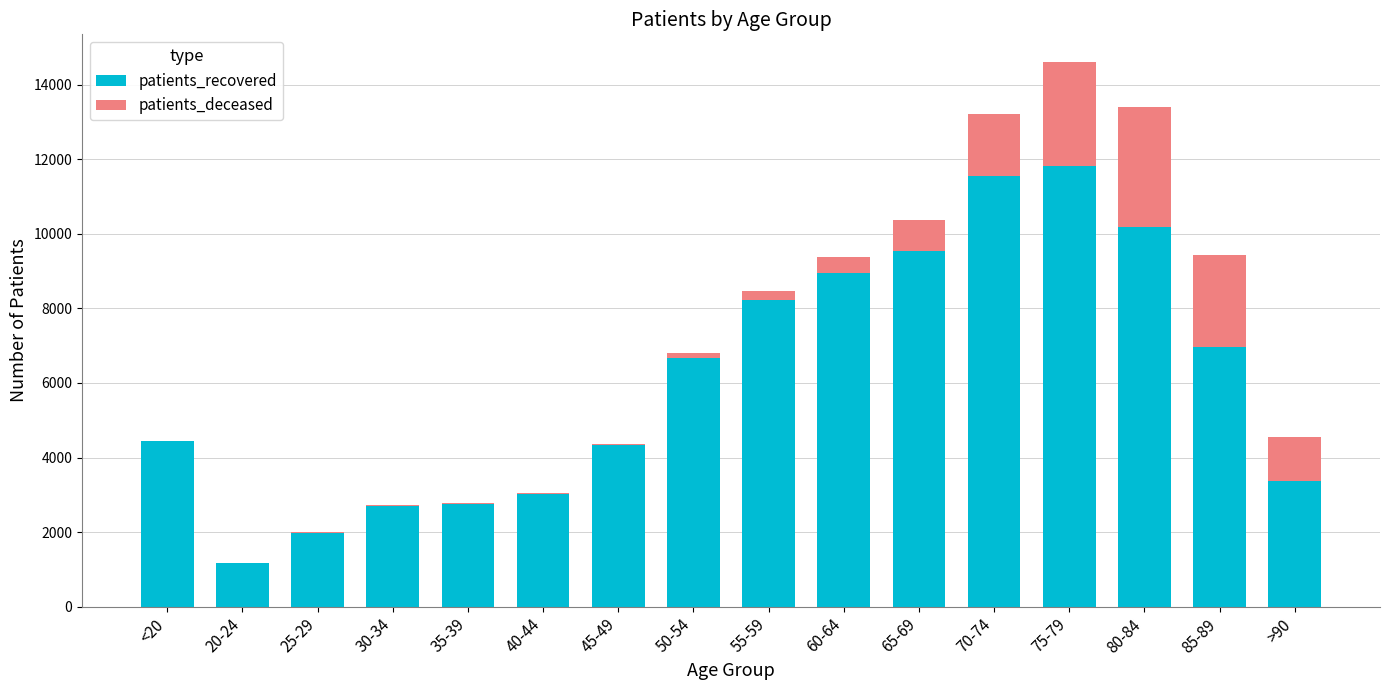

What is the highest value of the patients_recovered series?

11829